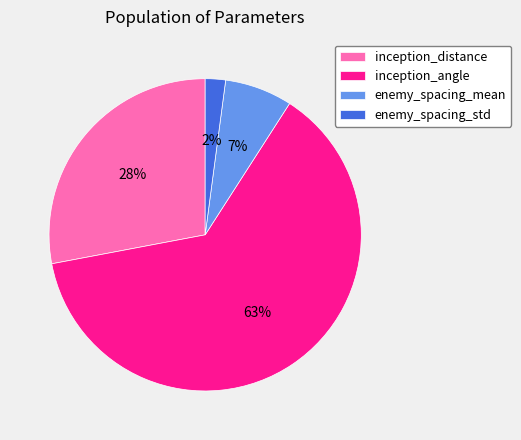

Combined, do inception_distance and enemy_spacing_std account for over 50%?

No